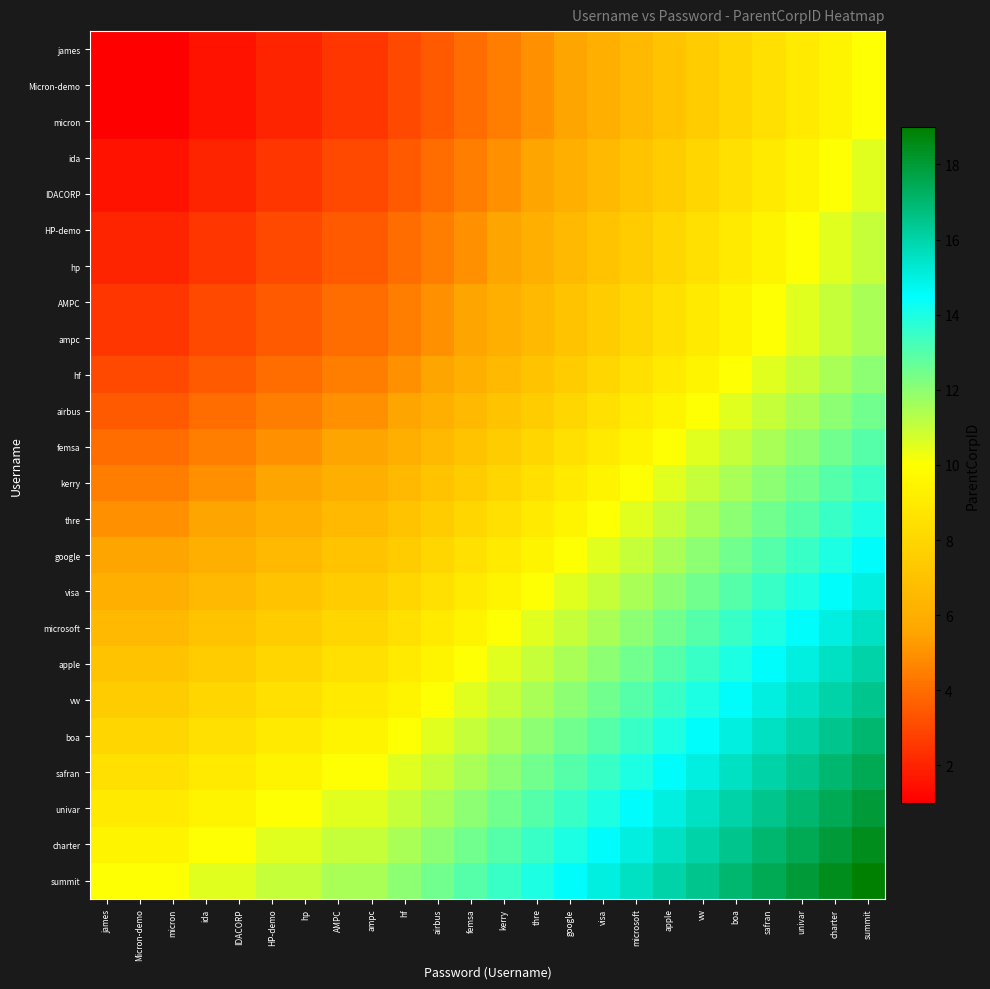

Reading left to right, list all the values displayed in this chart.

james: james=1.0	Micron-demo=1.0	micron=1.0	ida=1.5	IDACORP=1.5	HP-demo=2.0	hp=2.0	AMPC=2.5	ampc=2.5	hf=3.0	airbus=3.5	femsa=4.0	kerry=4.5	thre=5.0	google=5.5	visa=6.0	microsoft=6.5	apple=7.0	vw=7.5	boa=8.0	safran=8.5	univar=9.0	charter=9.5	summit=10.0
Micron-demo: james=1.0	Micron-demo=1.0	micron=1.0	ida=1.5	IDACORP=1.5	HP-demo=2.0	hp=2.0	AMPC=2.5	ampc=2.5	hf=3.0	airbus=3.5	femsa=4.0	kerry=4.5	thre=5.0	google=5.5	visa=6.0	microsoft=6.5	apple=7.0	vw=7.5	boa=8.0	safran=8.5	univar=9.0	charter=9.5	summit=10.0
micron: james=1.0	Micron-demo=1.0	micron=1.0	ida=1.5	IDACORP=1.5	HP-demo=2.0	hp=2.0	AMPC=2.5	ampc=2.5	hf=3.0	airbus=3.5	femsa=4.0	kerry=4.5	thre=5.0	google=5.5	visa=6.0	microsoft=6.5	apple=7.0	vw=7.5	boa=8.0	safran=8.5	univar=9.0	charter=9.5	summit=10.0
ida: james=1.5	Micron-demo=1.5	micron=1.5	ida=2.0	IDACORP=2.0	HP-demo=2.5	hp=2.5	AMPC=3.0	ampc=3.0	hf=3.5	airbus=4.0	femsa=4.5	kerry=5.0	thre=5.5	google=6.0	visa=6.5	microsoft=7.0	apple=7.5	vw=8.0	boa=8.5	safran=9.0	univar=9.5	charter=10.0	summit=10.5
IDACORP: james=1.5	Micron-demo=1.5	micron=1.5	ida=2.0	IDACORP=2.0	HP-demo=2.5	hp=2.5	AMPC=3.0	ampc=3.0	hf=3.5	airbus=4.0	femsa=4.5	kerry=5.0	thre=5.5	google=6.0	visa=6.5	microsoft=7.0	apple=7.5	vw=8.0	boa=8.5	safran=9.0	univar=9.5	charter=10.0	summit=10.5
HP-demo: james=2.0	Micron-demo=2.0	micron=2.0	ida=2.5	IDACORP=2.5	HP-demo=3.0	hp=3.0	AMPC=3.5	ampc=3.5	hf=4.0	airbus=4.5	femsa=5.0	kerry=5.5	thre=6.0	google=6.5	visa=7.0	microsoft=7.5	apple=8.0	vw=8.5	boa=9.0	safran=9.5	univar=10.0	charter=10.5	summit=11.0
hp: james=2.0	Micron-demo=2.0	micron=2.0	ida=2.5	IDACORP=2.5	HP-demo=3.0	hp=3.0	AMPC=3.5	ampc=3.5	hf=4.0	airbus=4.5	femsa=5.0	kerry=5.5	thre=6.0	google=6.5	visa=7.0	microsoft=7.5	apple=8.0	vw=8.5	boa=9.0	safran=9.5	univar=10.0	charter=10.5	summit=11.0
AMPC: james=2.5	Micron-demo=2.5	micron=2.5	ida=3.0	IDACORP=3.0	HP-demo=3.5	hp=3.5	AMPC=4.0	ampc=4.0	hf=4.5	airbus=5.0	femsa=5.5	kerry=6.0	thre=6.5	google=7.0	visa=7.5	microsoft=8.0	apple=8.5	vw=9.0	boa=9.5	safran=10.0	univar=10.5	charter=11.0	summit=11.5
ampc: james=2.5	Micron-demo=2.5	micron=2.5	ida=3.0	IDACORP=3.0	HP-demo=3.5	hp=3.5	AMPC=4.0	ampc=4.0	hf=4.5	airbus=5.0	femsa=5.5	kerry=6.0	thre=6.5	google=7.0	visa=7.5	microsoft=8.0	apple=8.5	vw=9.0	boa=9.5	safran=10.0	univar=10.5	charter=11.0	summit=11.5
hf: james=3.0	Micron-demo=3.0	micron=3.0	ida=3.5	IDACORP=3.5	HP-demo=4.0	hp=4.0	AMPC=4.5	ampc=4.5	hf=5.0	airbus=5.5	femsa=6.0	kerry=6.5	thre=7.0	google=7.5	visa=8.0	microsoft=8.5	apple=9.0	vw=9.5	boa=10.0	safran=10.5	univar=11.0	charter=11.5	summit=12.0
airbus: james=3.5	Micron-demo=3.5	micron=3.5	ida=4.0	IDACORP=4.0	HP-demo=4.5	hp=4.5	AMPC=5.0	ampc=5.0	hf=5.5	airbus=6.0	femsa=6.5	kerry=7.0	thre=7.5	google=8.0	visa=8.5	microsoft=9.0	apple=9.5	vw=10.0	boa=10.5	safran=11.0	univar=11.5	charter=12.0	summit=12.5
femsa: james=4.0	Micron-demo=4.0	micron=4.0	ida=4.5	IDACORP=4.5	HP-demo=5.0	hp=5.0	AMPC=5.5	ampc=5.5	hf=6.0	airbus=6.5	femsa=7.0	kerry=7.5	thre=8.0	google=8.5	visa=9.0	microsoft=9.5	apple=10.0	vw=10.5	boa=11.0	safran=11.5	univar=12.0	charter=12.5	summit=13.0
kerry: james=4.5	Micron-demo=4.5	micron=4.5	ida=5.0	IDACORP=5.0	HP-demo=5.5	hp=5.5	AMPC=6.0	ampc=6.0	hf=6.5	airbus=7.0	femsa=7.5	kerry=8.0	thre=8.5	google=9.0	visa=9.5	microsoft=10.0	apple=10.5	vw=11.0	boa=11.5	safran=12.0	univar=12.5	charter=13.0	summit=13.5
thre: james=5.0	Micron-demo=5.0	micron=5.0	ida=5.5	IDACORP=5.5	HP-demo=6.0	hp=6.0	AMPC=6.5	ampc=6.5	hf=7.0	airbus=7.5	femsa=8.0	kerry=8.5	thre=9.0	google=9.5	visa=10.0	microsoft=10.5	apple=11.0	vw=11.5	boa=12.0	safran=12.5	univar=13.0	charter=13.5	summit=14.0
google: james=5.5	Micron-demo=5.5	micron=5.5	ida=6.0	IDACORP=6.0	HP-demo=6.5	hp=6.5	AMPC=7.0	ampc=7.0	hf=7.5	airbus=8.0	femsa=8.5	kerry=9.0	thre=9.5	google=10.0	visa=10.5	microsoft=11.0	apple=11.5	vw=12.0	boa=12.5	safran=13.0	univar=13.5	charter=14.0	summit=14.5
visa: james=6.0	Micron-demo=6.0	micron=6.0	ida=6.5	IDACORP=6.5	HP-demo=7.0	hp=7.0	AMPC=7.5	ampc=7.5	hf=8.0	airbus=8.5	femsa=9.0	kerry=9.5	thre=10.0	google=10.5	visa=11.0	microsoft=11.5	apple=12.0	vw=12.5	boa=13.0	safran=13.5	univar=14.0	charter=14.5	summit=15.0
microsoft: james=6.5	Micron-demo=6.5	micron=6.5	ida=7.0	IDACORP=7.0	HP-demo=7.5	hp=7.5	AMPC=8.0	ampc=8.0	hf=8.5	airbus=9.0	femsa=9.5	kerry=10.0	thre=10.5	google=11.0	visa=11.5	microsoft=12.0	apple=12.5	vw=13.0	boa=13.5	safran=14.0	univar=14.5	charter=15.0	summit=15.5
apple: james=7.0	Micron-demo=7.0	micron=7.0	ida=7.5	IDACORP=7.5	HP-demo=8.0	hp=8.0	AMPC=8.5	ampc=8.5	hf=9.0	airbus=9.5	femsa=10.0	kerry=10.5	thre=11.0	google=11.5	visa=12.0	microsoft=12.5	apple=13.0	vw=13.5	boa=14.0	safran=14.5	univar=15.0	charter=15.5	summit=16.0
vw: james=7.5	Micron-demo=7.5	micron=7.5	ida=8.0	IDACORP=8.0	HP-demo=8.5	hp=8.5	AMPC=9.0	ampc=9.0	hf=9.5	airbus=10.0	femsa=10.5	kerry=11.0	thre=11.5	google=12.0	visa=12.5	microsoft=13.0	apple=13.5	vw=14.0	boa=14.5	safran=15.0	univar=15.5	charter=16.0	summit=16.5
boa: james=8.0	Micron-demo=8.0	micron=8.0	ida=8.5	IDACORP=8.5	HP-demo=9.0	hp=9.0	AMPC=9.5	ampc=9.5	hf=10.0	airbus=10.5	femsa=11.0	kerry=11.5	thre=12.0	google=12.5	visa=13.0	microsoft=13.5	apple=14.0	vw=14.5	boa=15.0	safran=15.5	univar=16.0	charter=16.5	summit=17.0
safran: james=8.5	Micron-demo=8.5	micron=8.5	ida=9.0	IDACORP=9.0	HP-demo=9.5	hp=9.5	AMPC=10.0	ampc=10.0	hf=10.5	airbus=11.0	femsa=11.5	kerry=12.0	thre=12.5	google=13.0	visa=13.5	microsoft=14.0	apple=14.5	vw=15.0	boa=15.5	safran=16.0	univar=16.5	charter=17.0	summit=17.5
univar: james=9.0	Micron-demo=9.0	micron=9.0	ida=9.5	IDACORP=9.5	HP-demo=10.0	hp=10.0	AMPC=10.5	ampc=10.5	hf=11.0	airbus=11.5	femsa=12.0	kerry=12.5	thre=13.0	google=13.5	visa=14.0	microsoft=14.5	apple=15.0	vw=15.5	boa=16.0	safran=16.5	univar=17.0	charter=17.5	summit=18.0
charter: james=9.5	Micron-demo=9.5	micron=9.5	ida=10.0	IDACORP=10.0	HP-demo=10.5	hp=10.5	AMPC=11.0	ampc=11.0	hf=11.5	airbus=12.0	femsa=12.5	kerry=13.0	thre=13.5	google=14.0	visa=14.5	microsoft=15.0	apple=15.5	vw=16.0	boa=16.5	safran=17.0	univar=17.5	charter=18.0	summit=18.5
summit: james=10.0	Micron-demo=10.0	micron=10.0	ida=10.5	IDACORP=10.5	HP-demo=11.0	hp=11.0	AMPC=11.5	ampc=11.5	hf=12.0	airbus=12.5	femsa=13.0	kerry=13.5	thre=14.0	google=14.5	visa=15.0	microsoft=15.5	apple=16.0	vw=16.5	boa=17.0	safran=17.5	univar=18.0	charter=18.5	summit=19.0